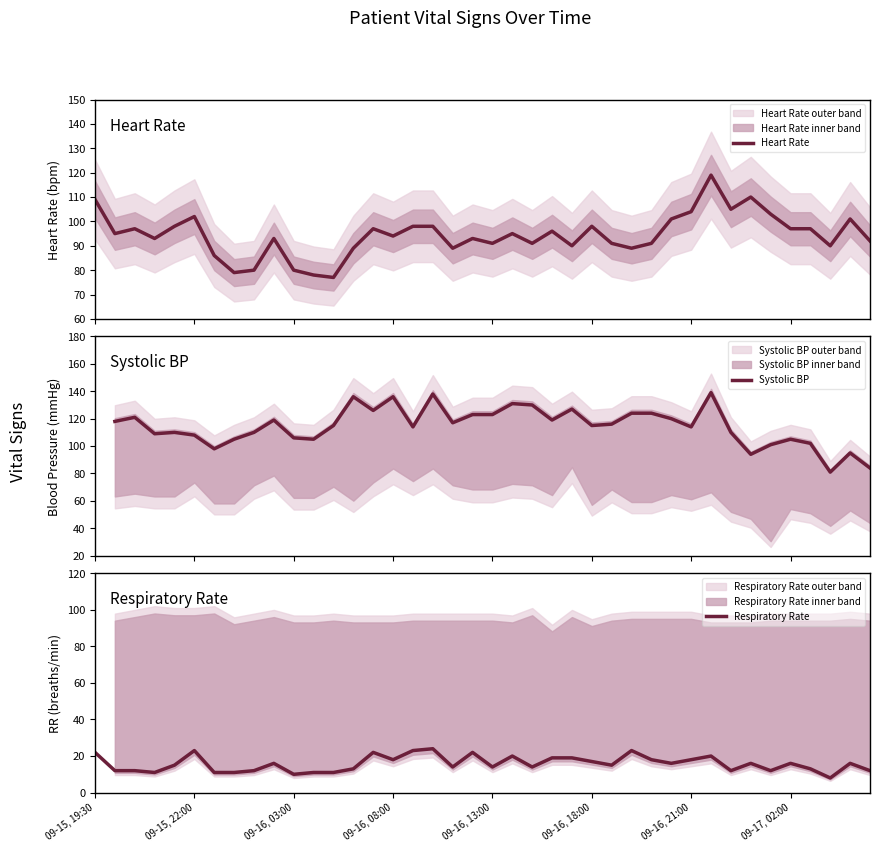

How many interior local valleys does the Heart Rate series have?

12